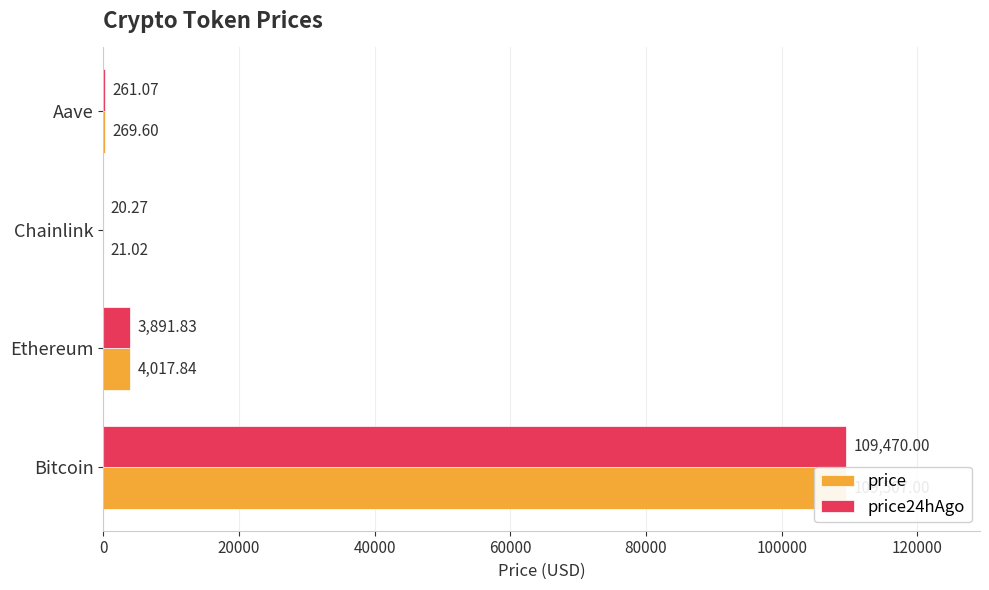

How many values in the price series are below 4017?

2